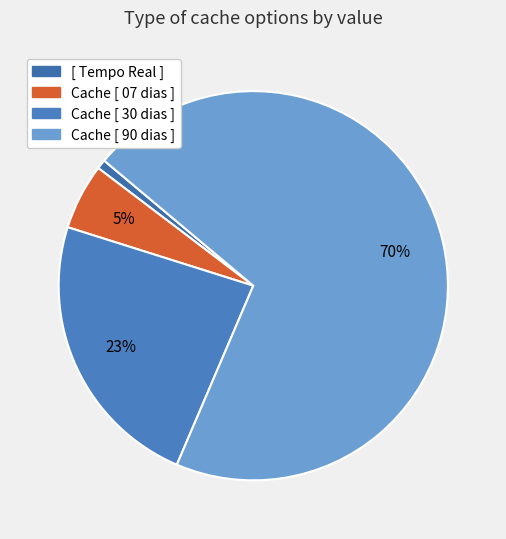

How many segments does this pie chart have?

4